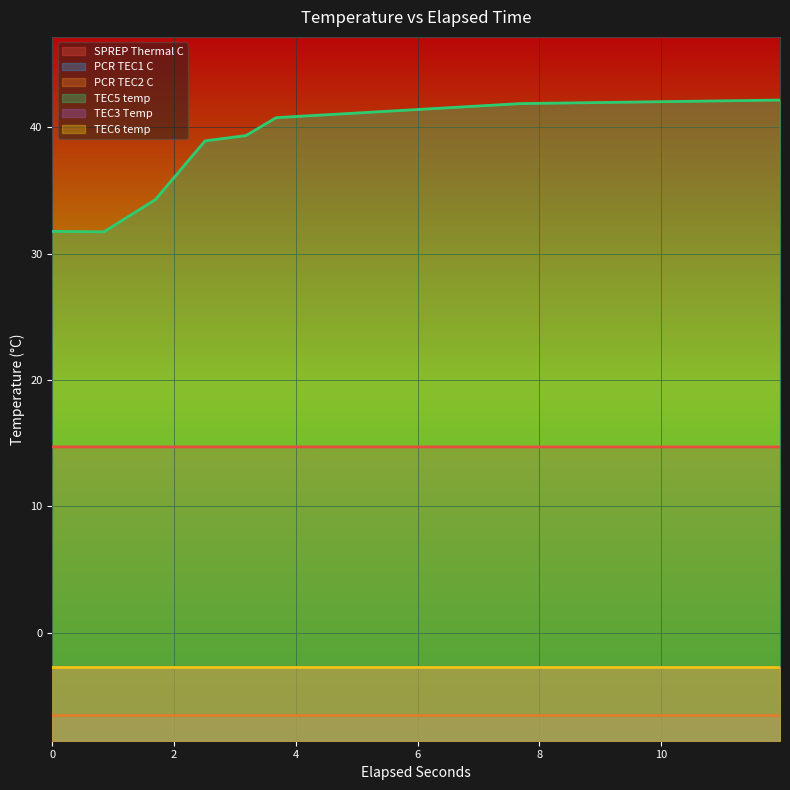

Is it true that TEC3 Temp equals -3.9 at 4?

False